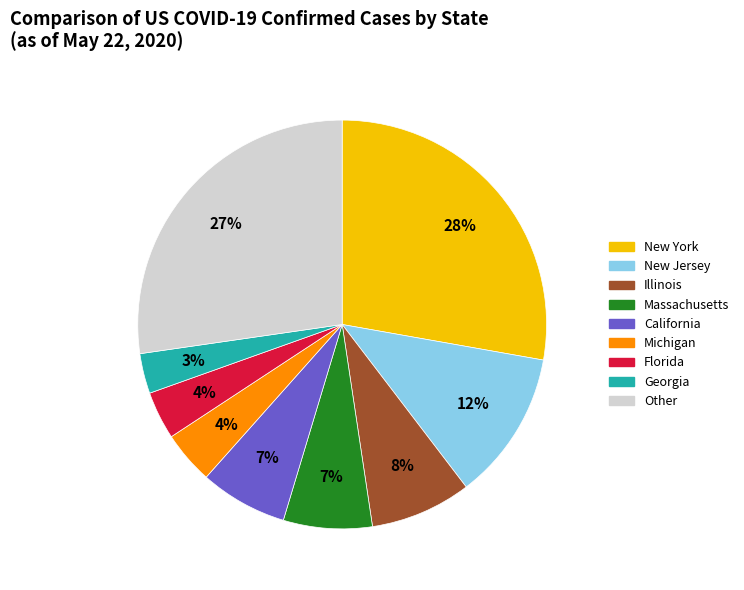

To the nearest percent, what is the average slice percentage?

11%